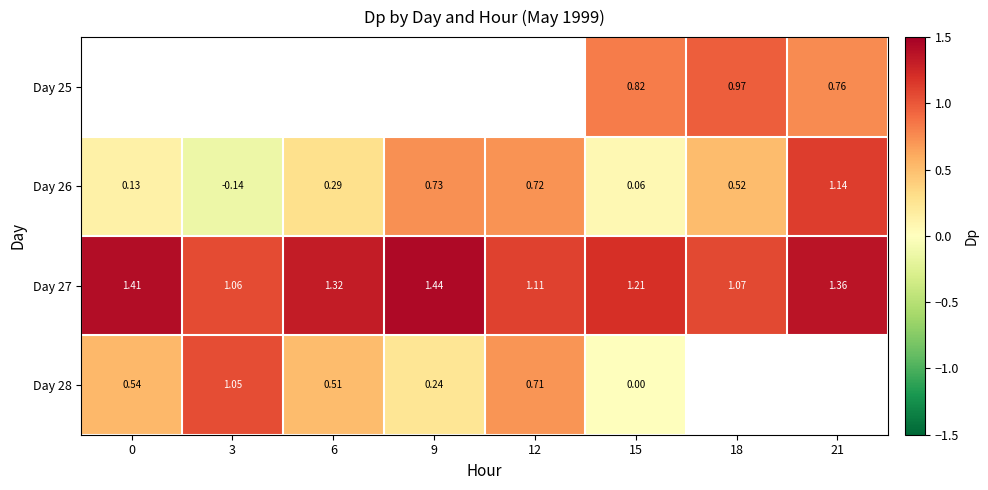

What is the minimum value shown in the chart?

-0.1